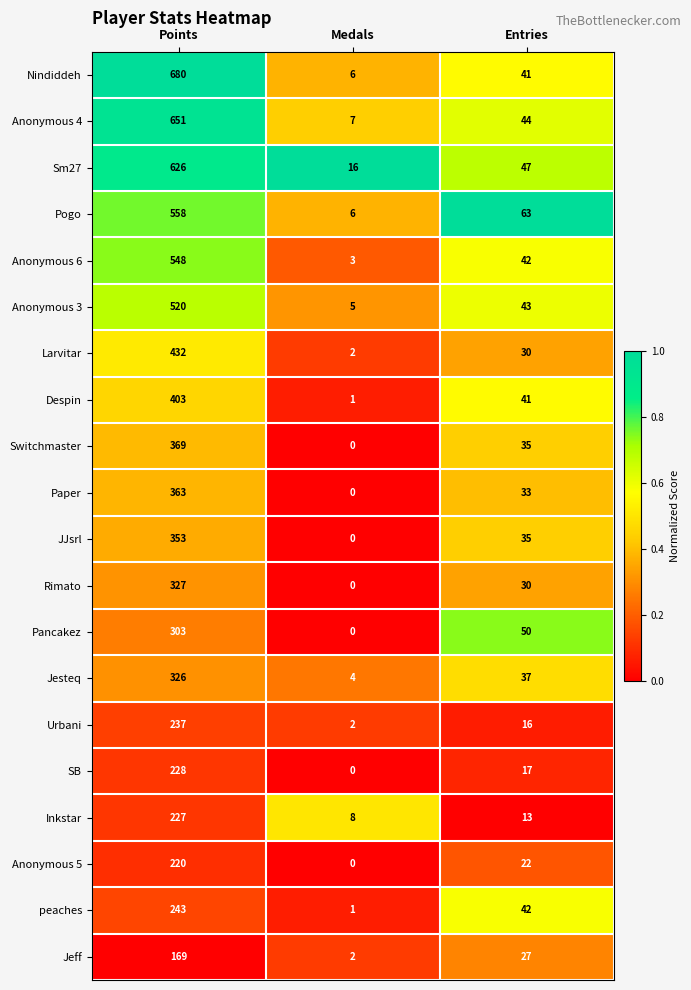

The Pancakez series shows 65 at Entries. True or false?

False